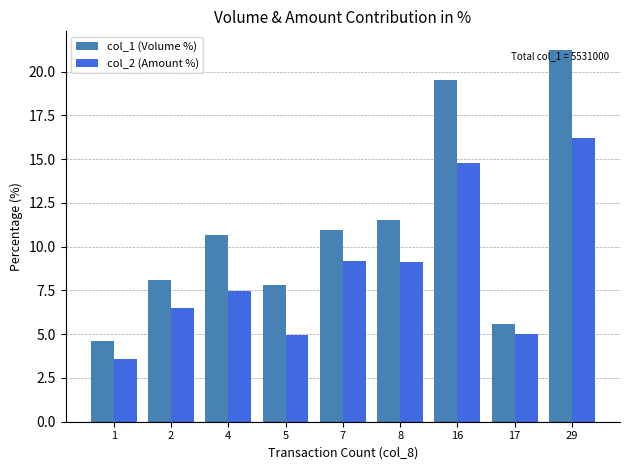

What is the maximum value shown in the chart?

21.2